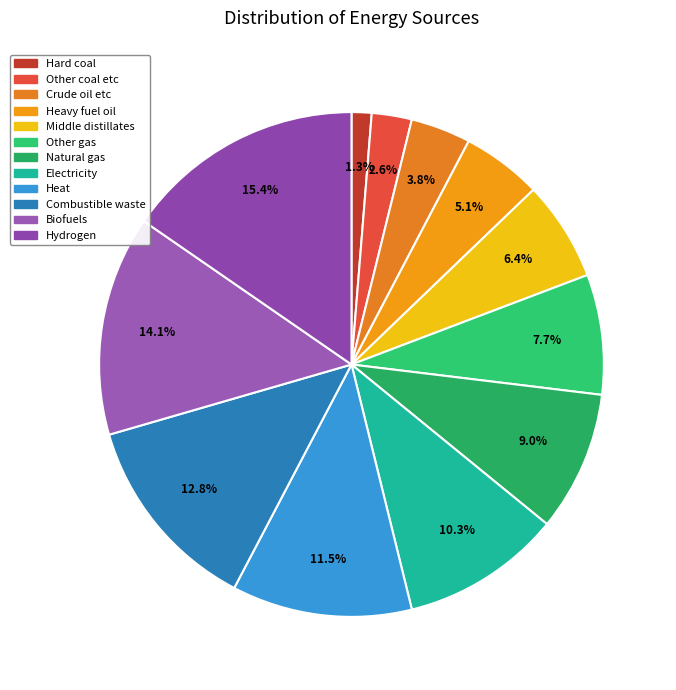

How many segments does this pie chart have?

12